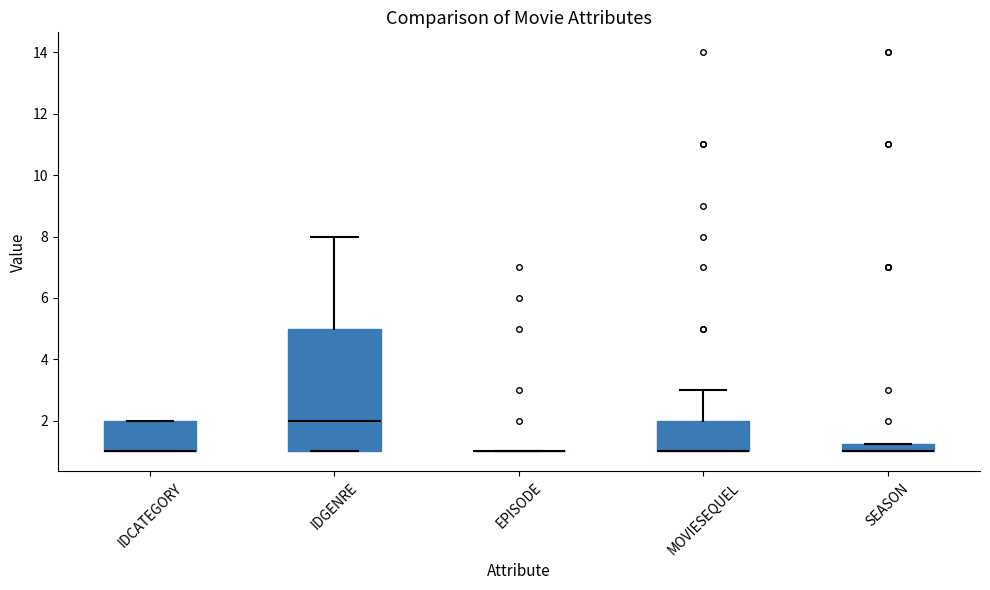

Where is the lower edge of the box for IDCATEGORY on the y-axis? The values are not printed on the chart, so give them approximately, as read against the axis.

1.0